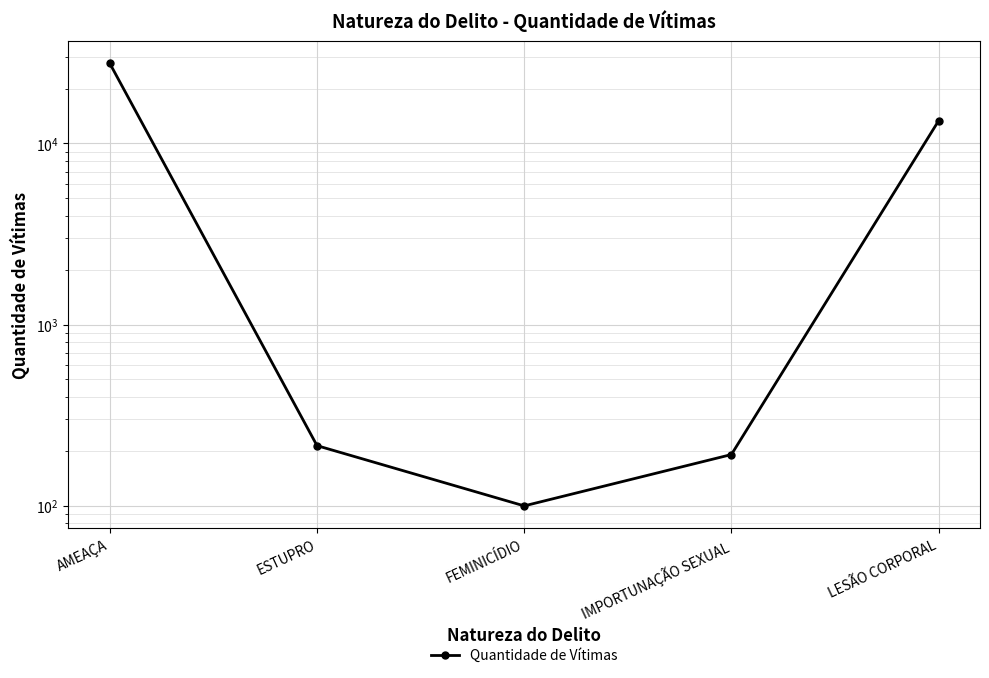

Where does the data first go above 215?

AMEAÇA